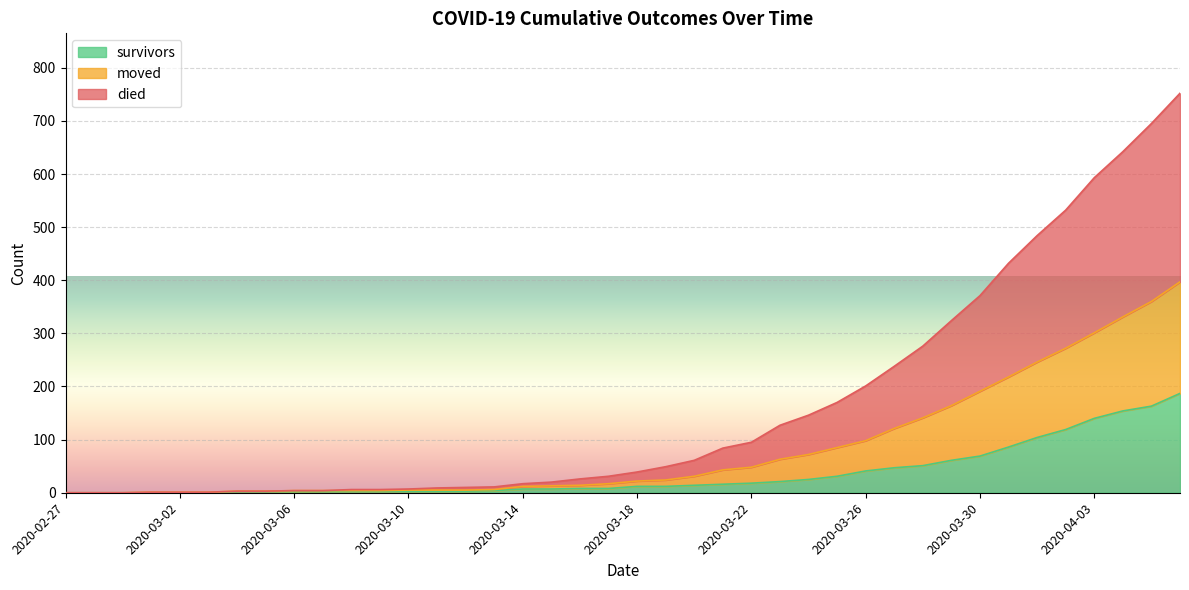

Reading left to right, extract all data points from this chart.

survivors: 0	0	0	0	0	0	2	2	2	3	3	3	3	3	3	4	7	7	8	8	12	12	14	16	18	21	25	31	41	47	51	61	69	86	104	119	140	154	163	187
died: 0	0	0	1	1	1	3	3	4	4	6	6	7	9	10	11	17	20	26	31	39	49	61	84	95	127	146	170	201	238	276	324	371	432	484	532	593	642	695	752
moved: 0	0	0	1	1	1	3	3	4	4	4	4	5	5	5	6	12	13	14	17	22	24	31	43	48	63	72	85	98	121	141	164	191	218	246	272	301	331	360	397